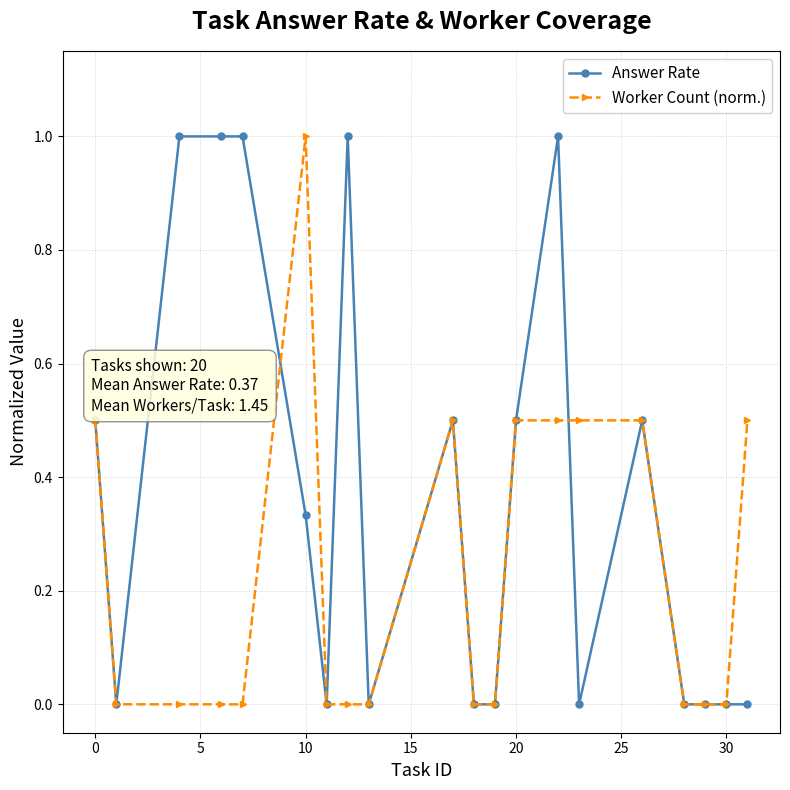

List the series in order of their overall mean, lowest first.

Worker Count (norm.), Answer Rate